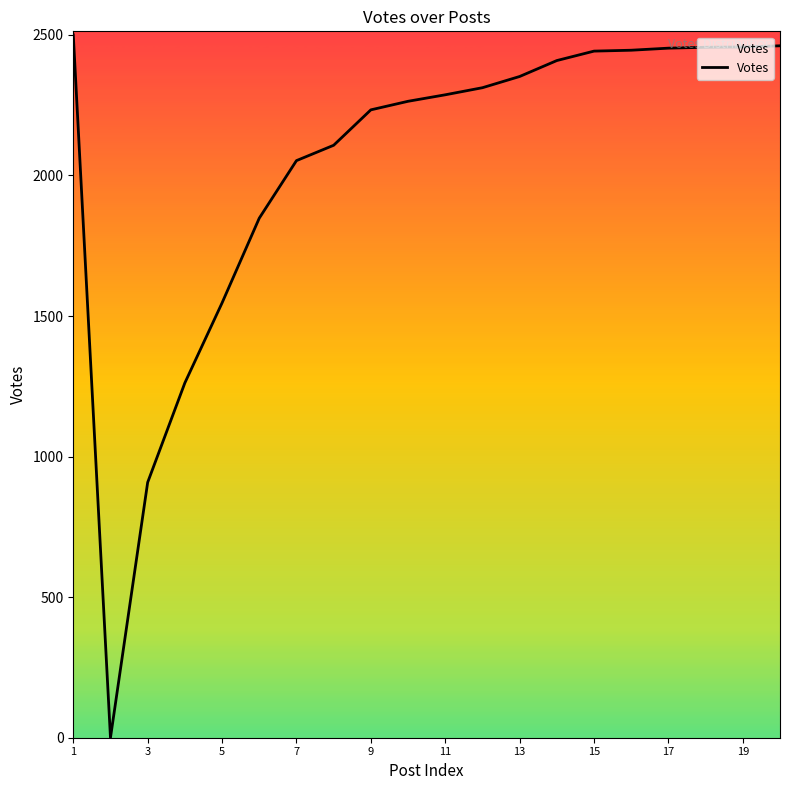

What is the sum of all values?

40796.7